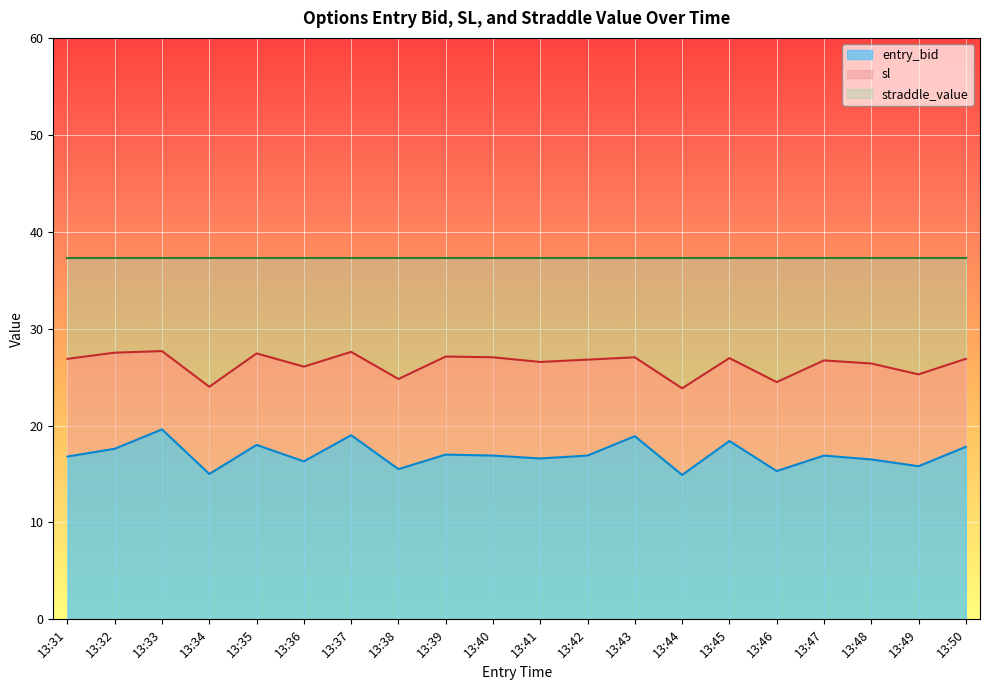

The value of sl at 13:36 is 26.1. True or false?

True